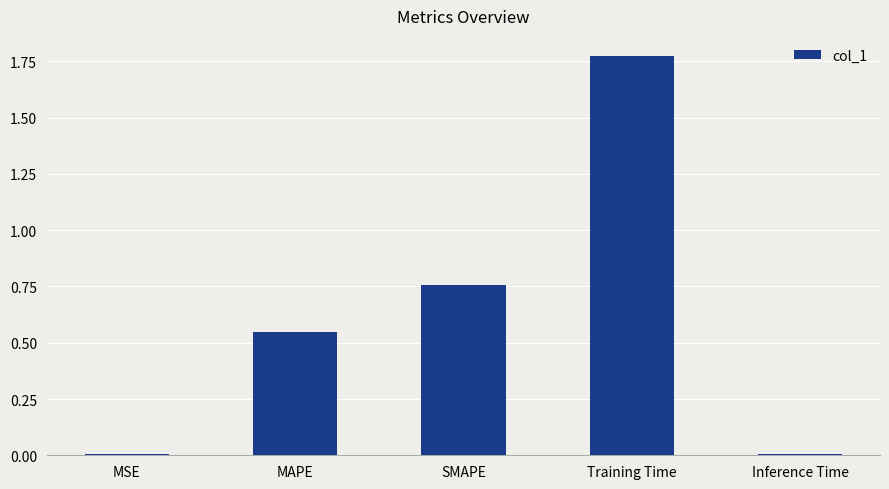

What is the change in value from MSE to Training Time?

+1.8